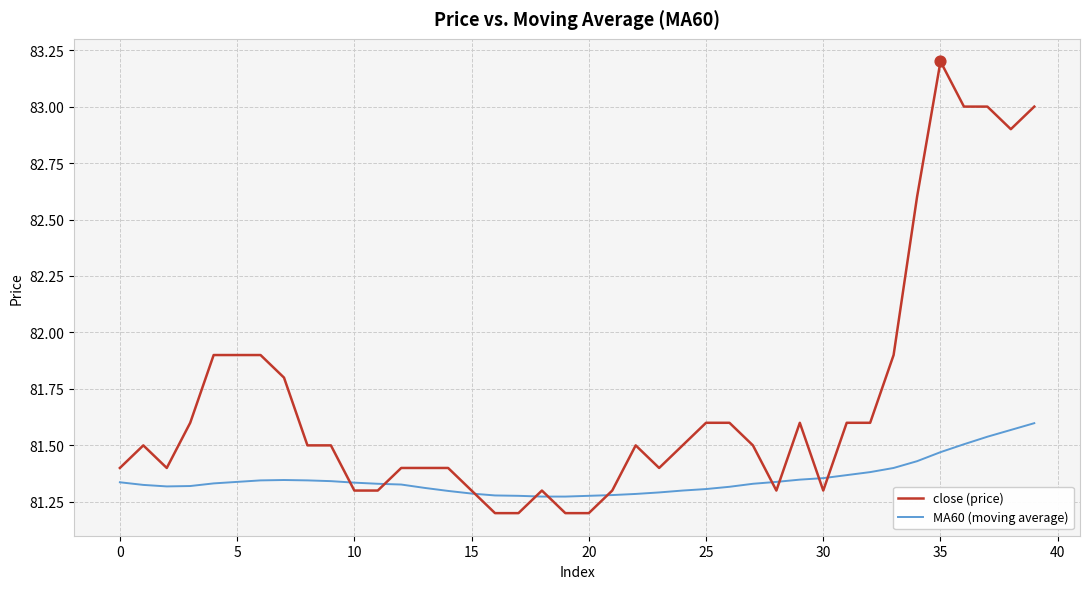

At how many categories does at least one series exceed 82?

6